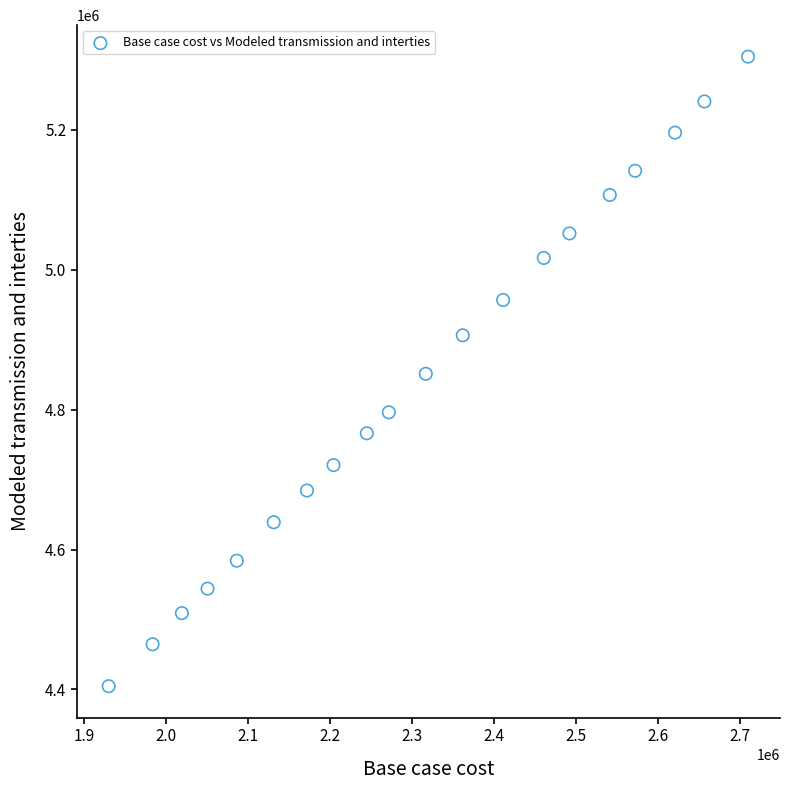

What is the range of Y values (max minus min)?

899921.7